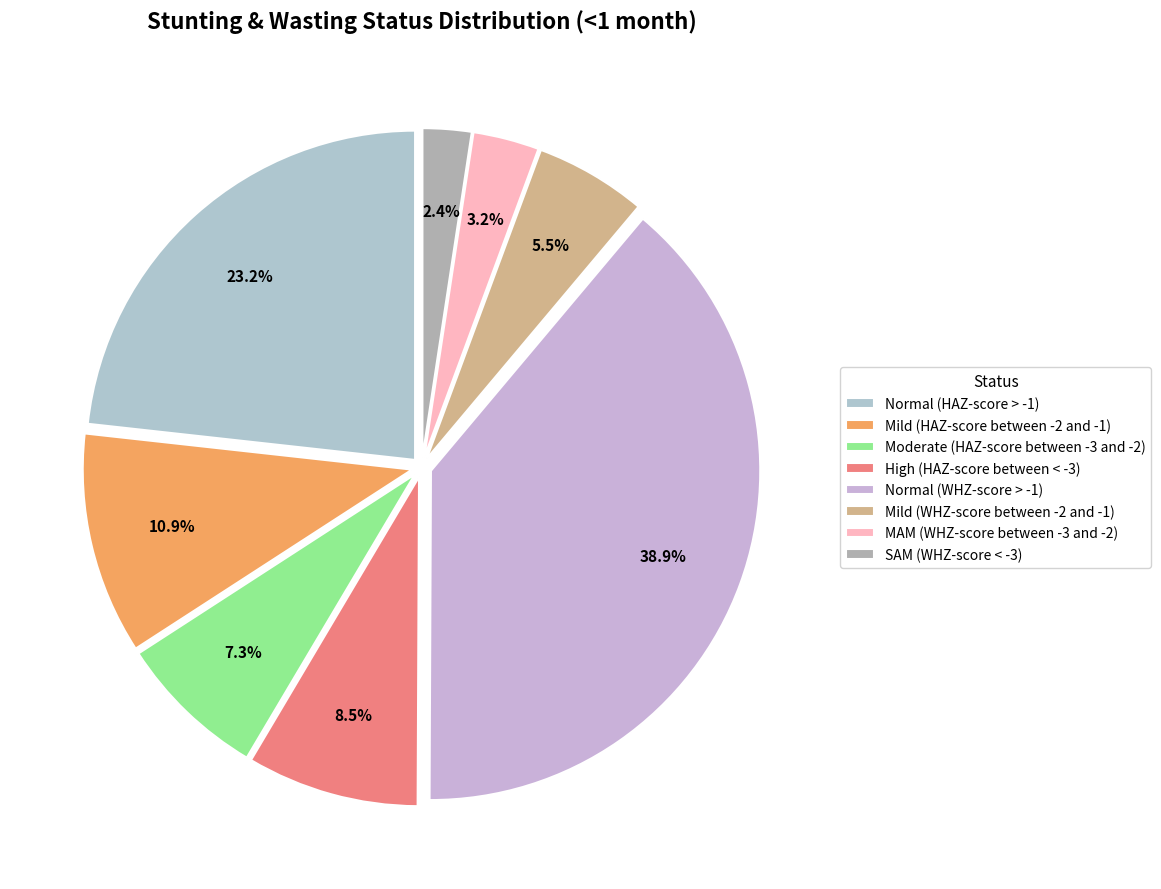

What percentage do High (HAZ-score between < -3) and MAM (WHZ-score between -3 and -2) together represent?

11.7%